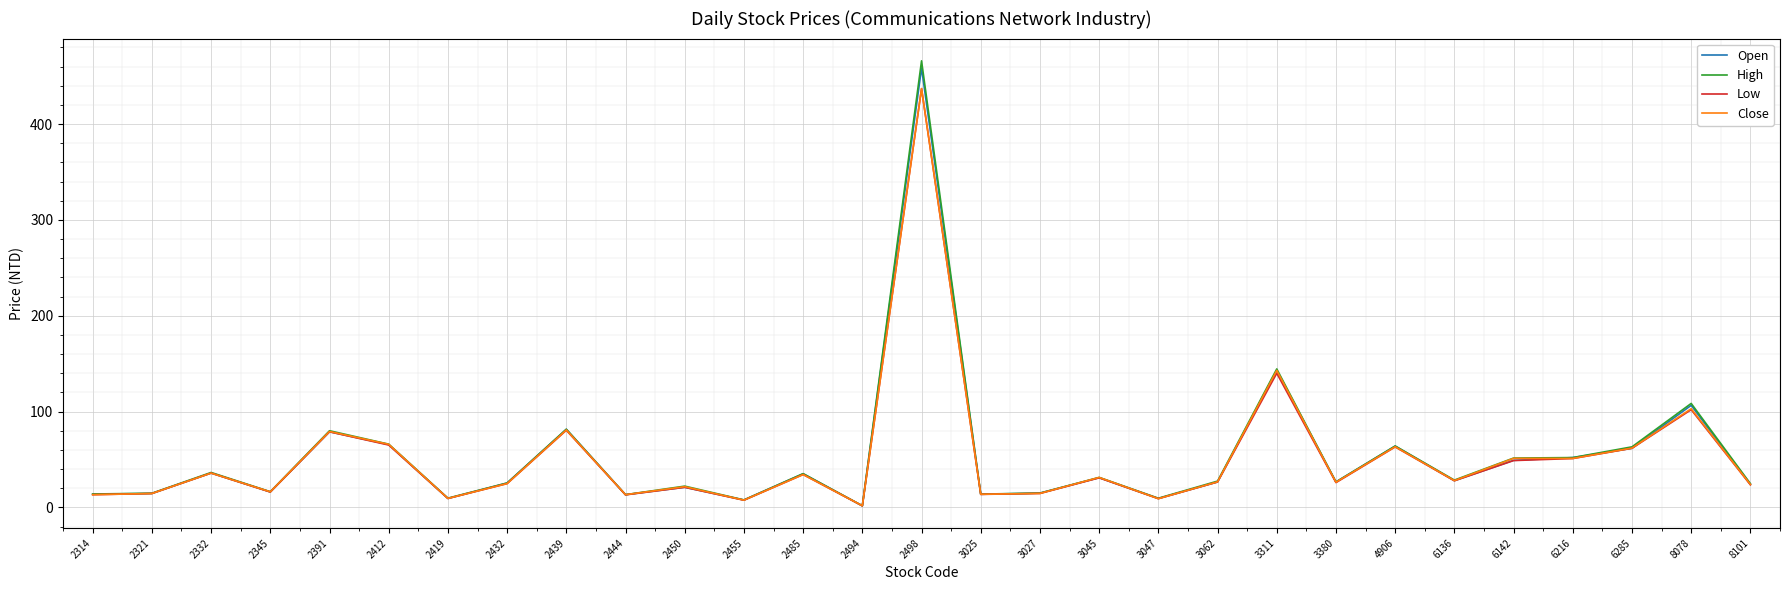

What is the total value across all series at 4906?

254.5